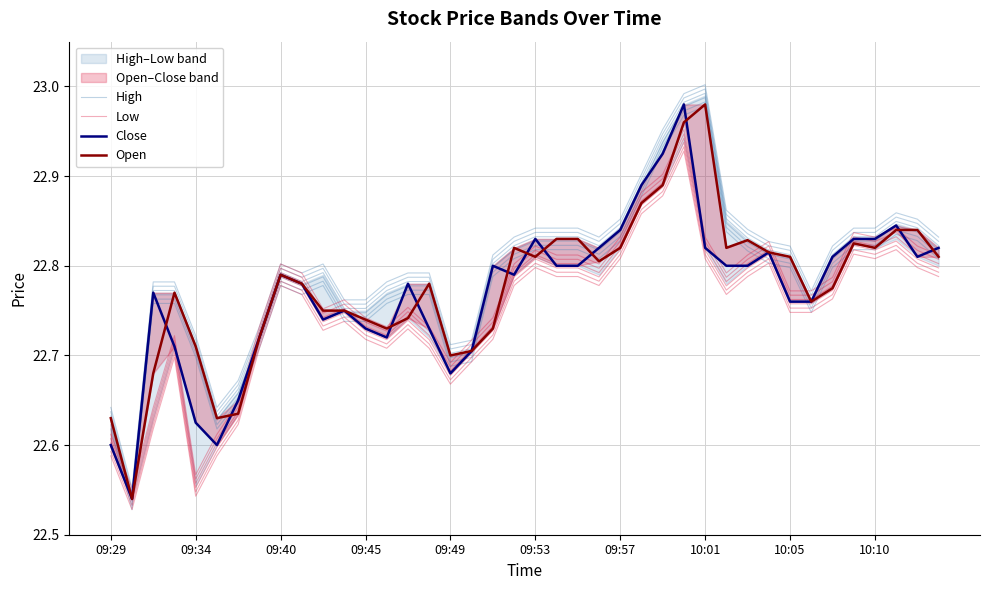

Is it true that High equals 6.4 at 37?

False